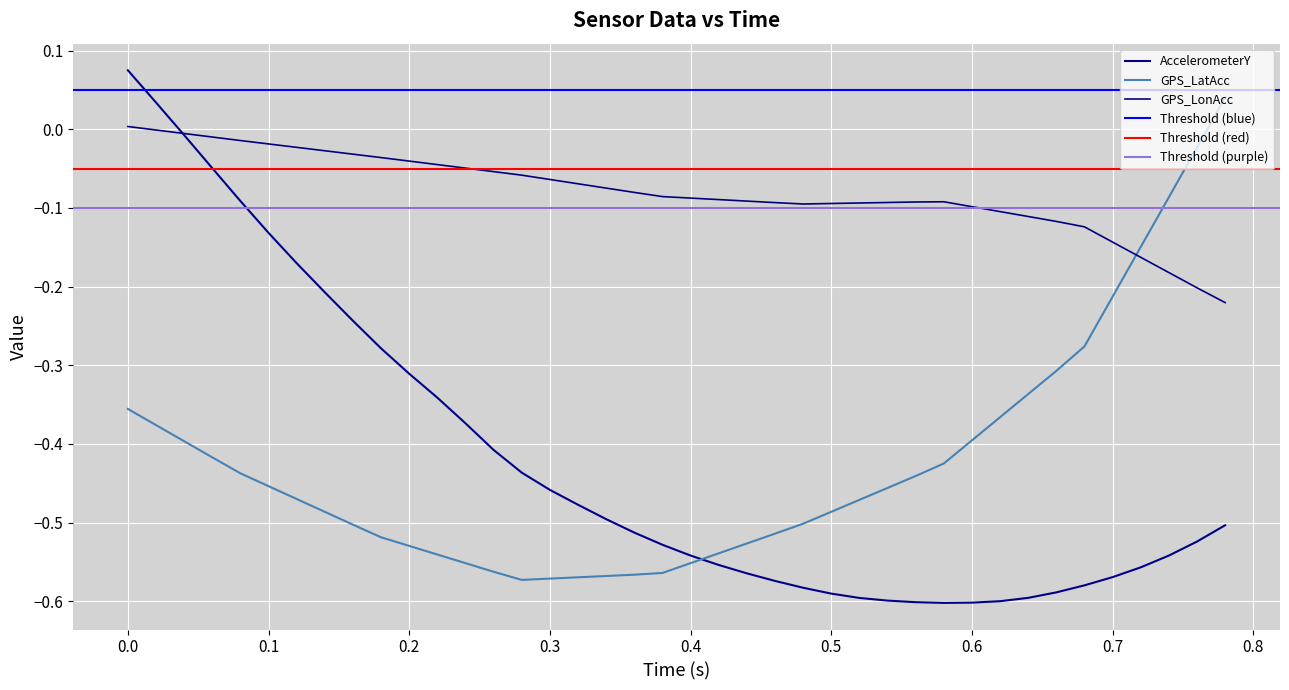

What is the total value across all series at 0.8?

-0.8